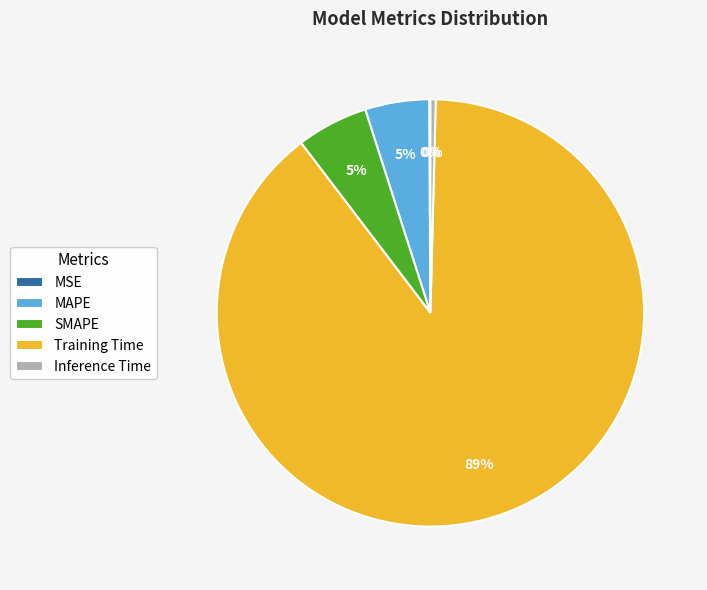

What percentage is the SMAPE slice, to the nearest percent?

5%